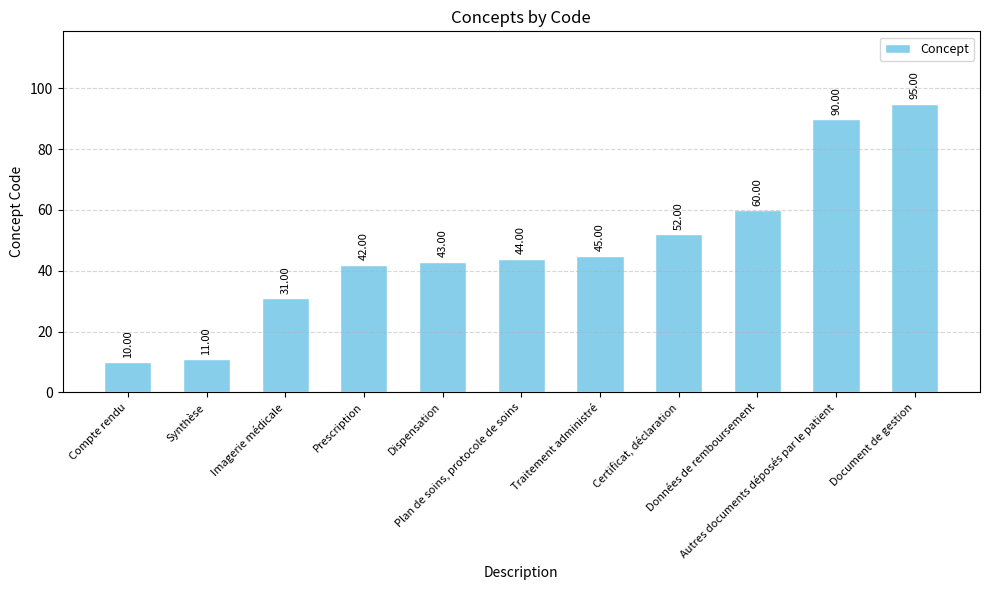

At which label is the value closest to 52?

Certificat, déclaration